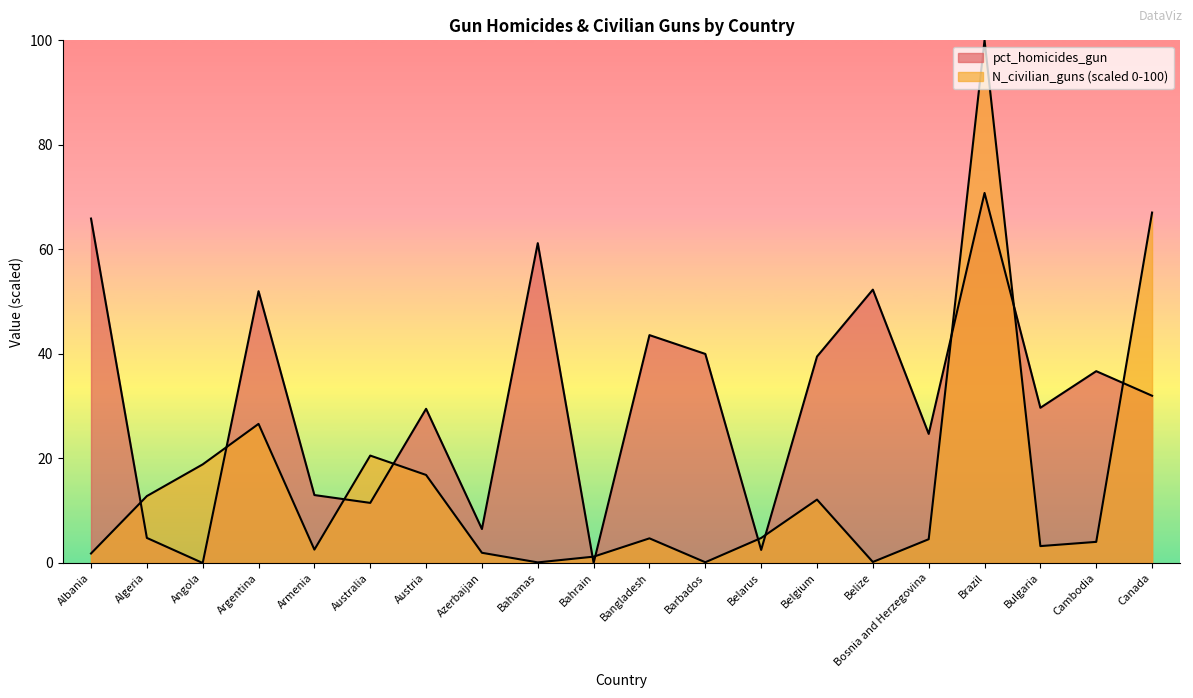

What is the difference between the maximum and minimum values in the pct_homicides_gun series?

70.8